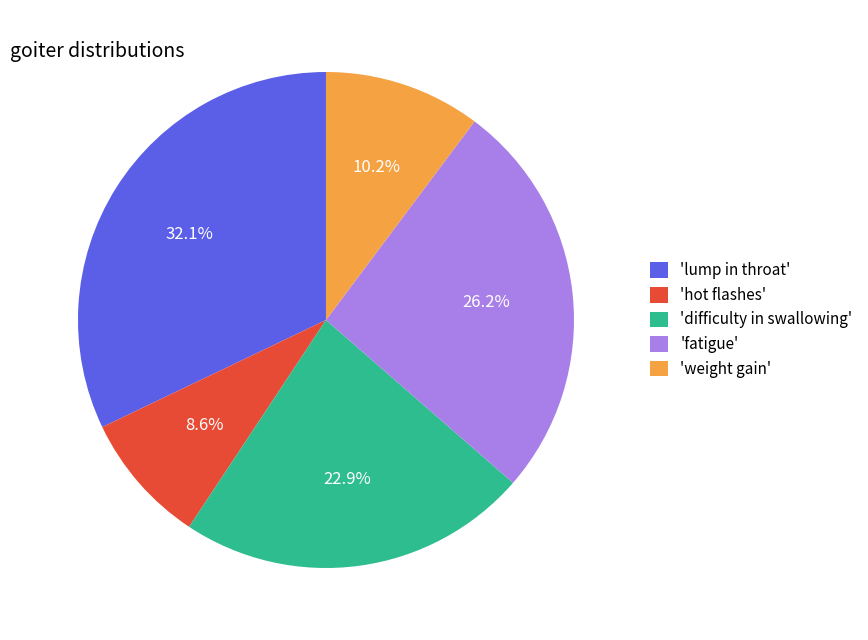

Is there a majority slice in this chart?

No